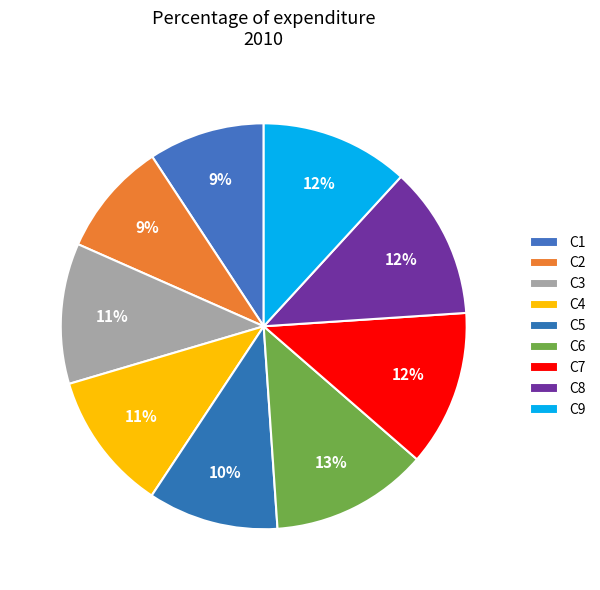

What is the smallest slice in the pie chart?

C2